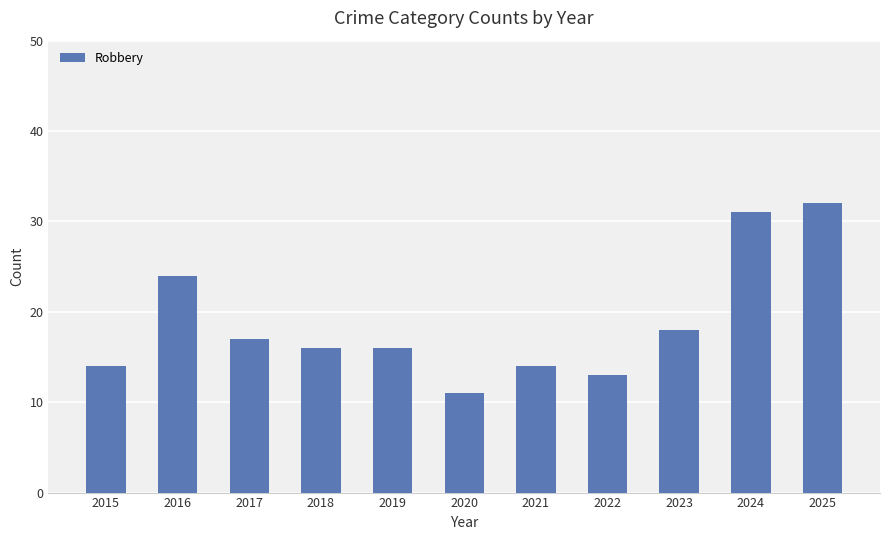

The value at 2018 is 9. True or false?

False